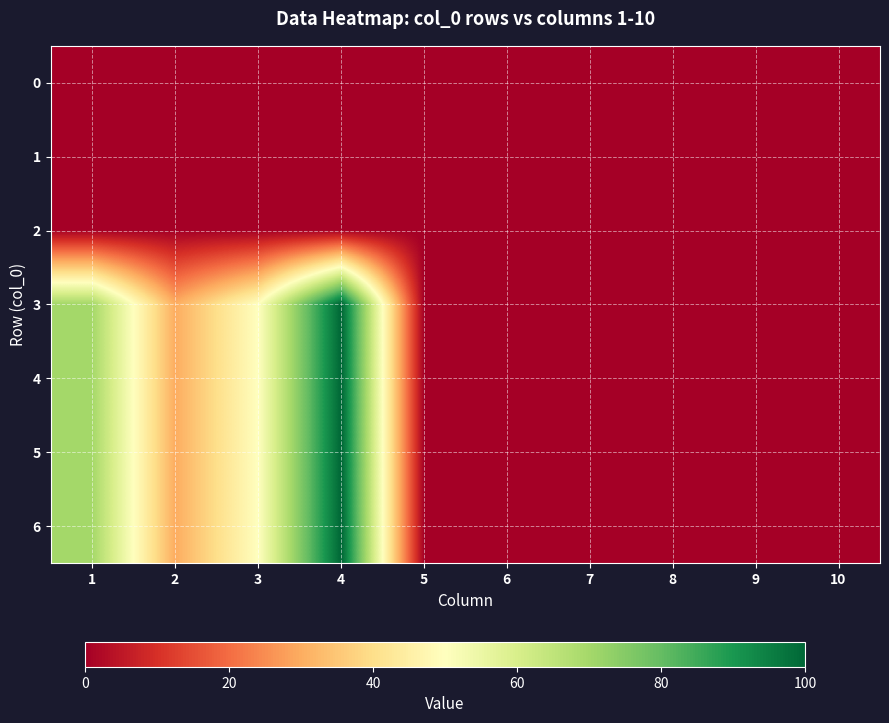

Reading left to right, transcribe all the data shown in this chart.

0: 1=0	2=0	3=0	4=0	5=0	6=0	7=0	8=0	9=0	10=0
1: 1=0	2=0	3=0	4=0	5=0	6=0	7=0	8=0	9=0	10=0
2: 1=0	2=0	3=0	4=0	5=0	6=0	7=0	8=0	9=0	10=0
3: 1=70	2=30	3=50	4=100	5=0	6=0	7=0	8=0	9=0	10=0
4: 1=70	2=30	3=50	4=100	5=0	6=0	7=0	8=0	9=0	10=0
5: 1=70	2=30	3=50	4=100	5=0	6=0	7=0	8=0	9=0	10=0
6: 1=70	2=30	3=50	4=100	5=0	6=0	7=0	8=0	9=0	10=0